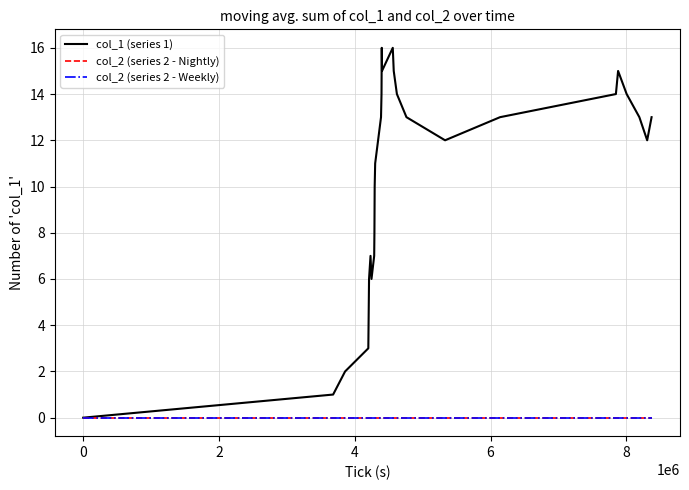

Does the chart display data point markers on the line(s)?

No